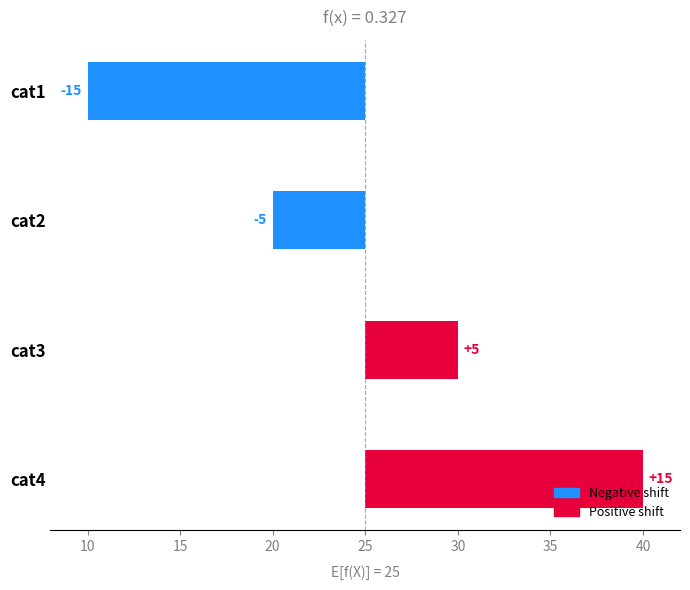

Between cat2 and cat3, which is larger?

cat3